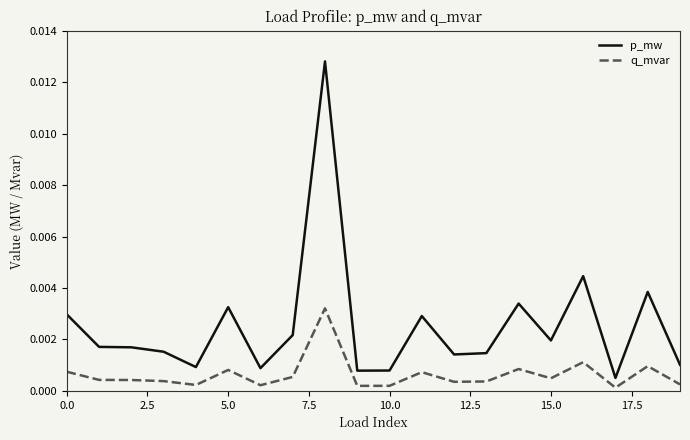

How many lines are shown in the chart?

2